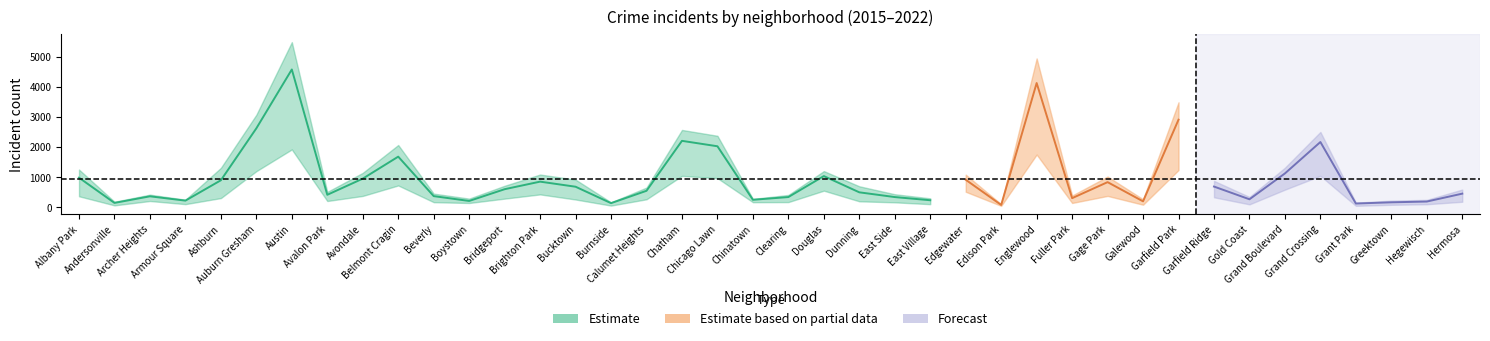

What value does the 2015 series have at Fuller Park?

316